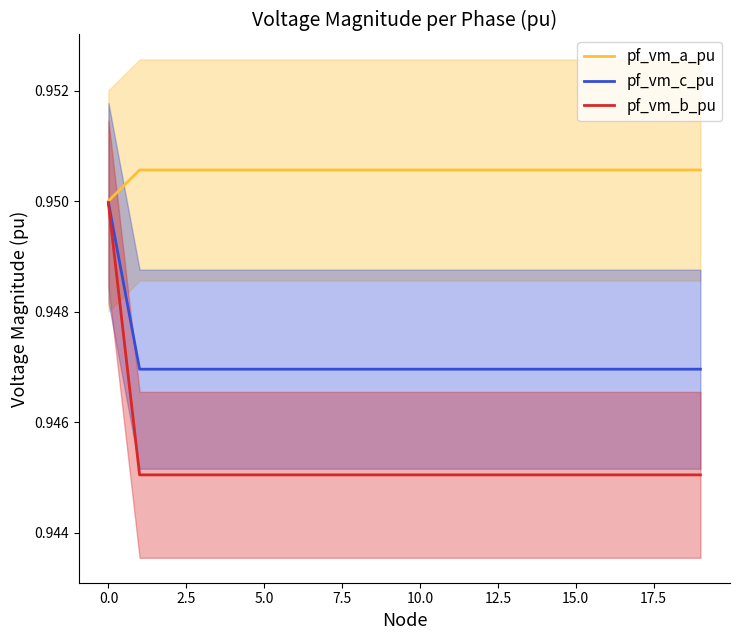

What is the label of the 18th point from the left?

17